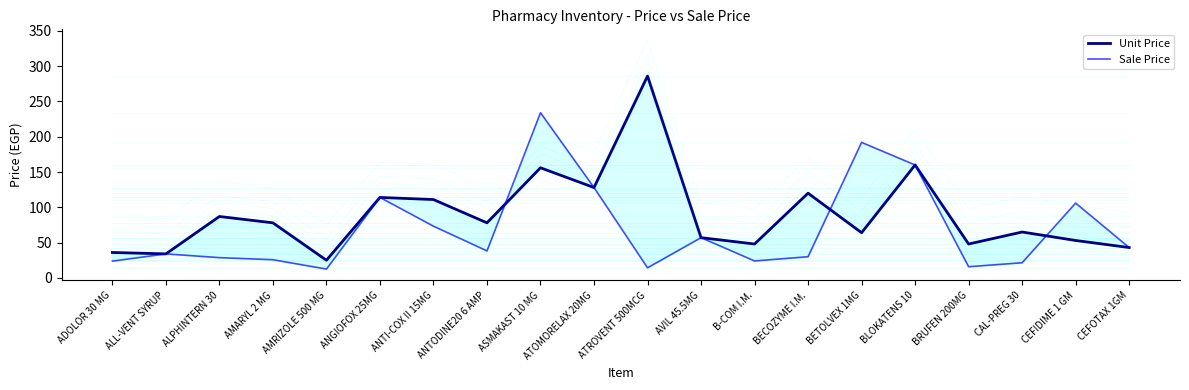

The value of Sale Price at BECOZYME I.M. is 9.8. True or false?

False